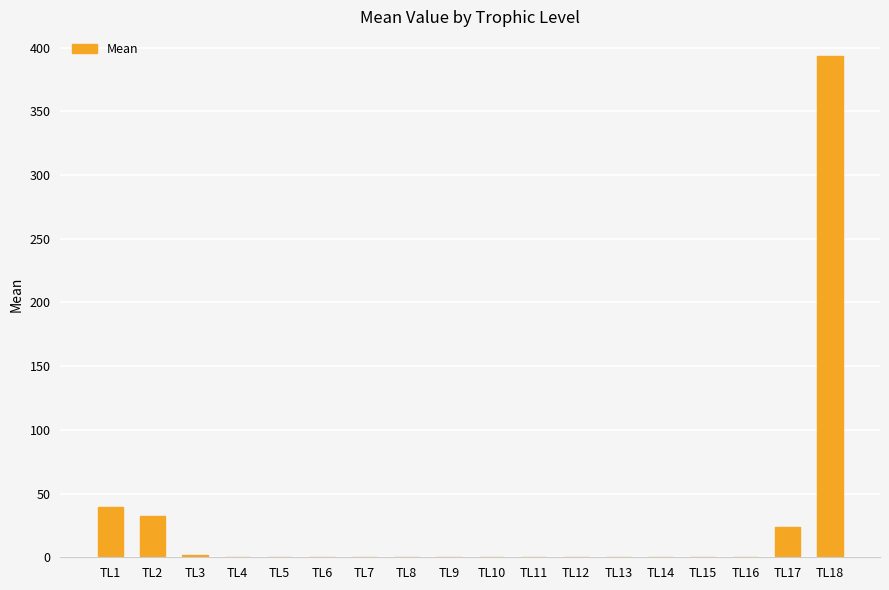

What is the sum of all values?

491.1